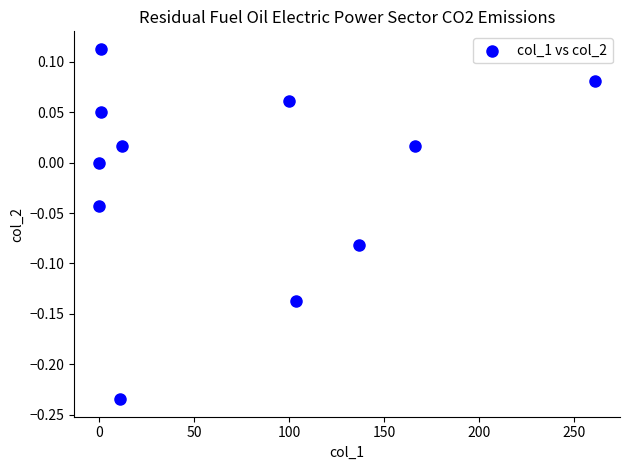

What is the average X value?

72.1